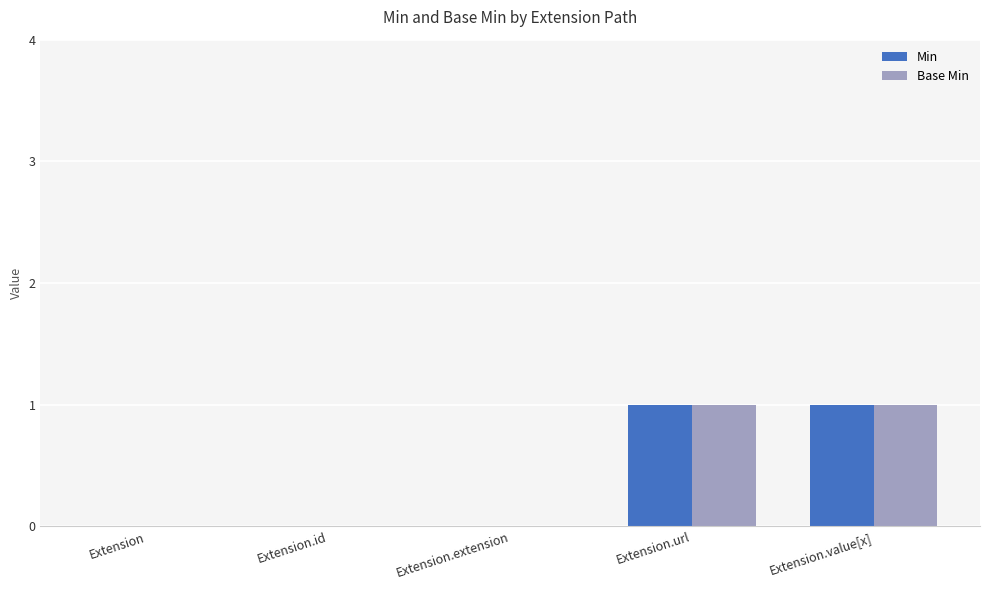

The value of Min at Extension.value[x] is 1. True or false?

True